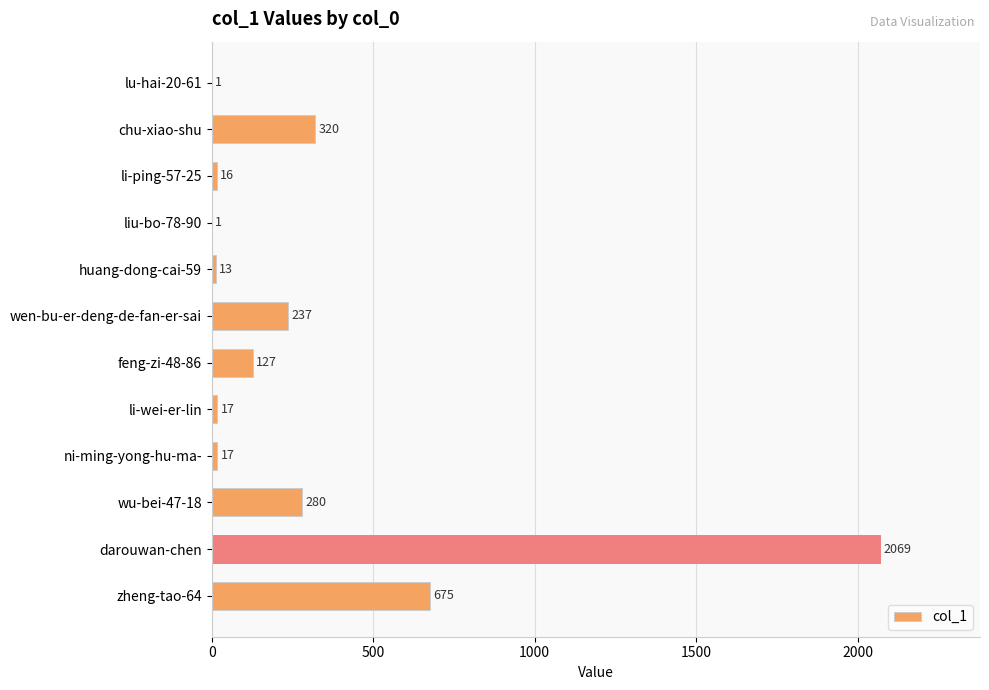

Which has a higher value, li-wei-er-lin or wu-bei-47-18?

wu-bei-47-18